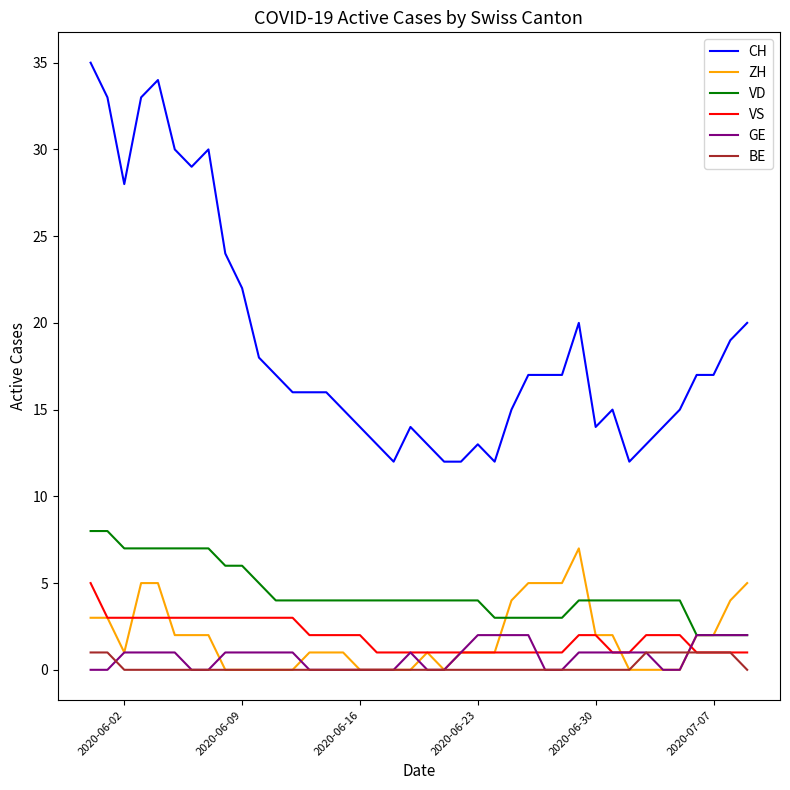

Which series has the largest range (max minus min)?

CH